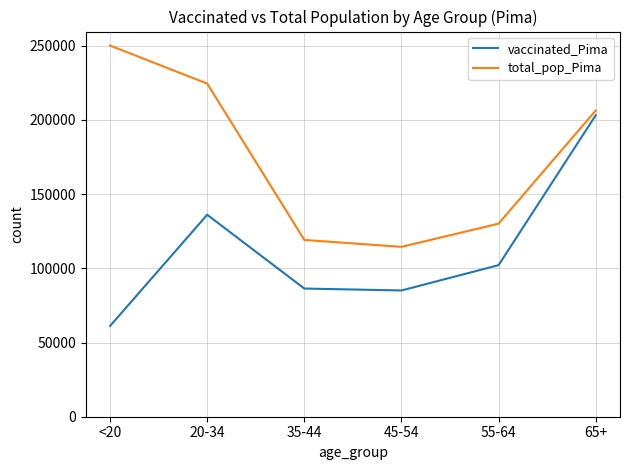

Rank the series by their average value, from highest to lowest.

total_pop_Pima, vaccinated_Pima